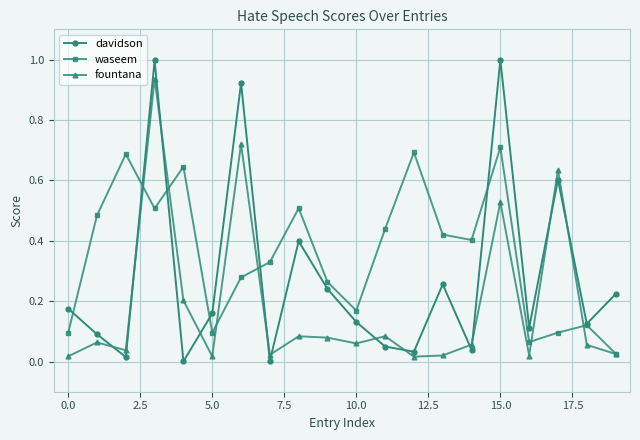

List the series in order of their peak value, lowest first.

waseem, fountana, davidson